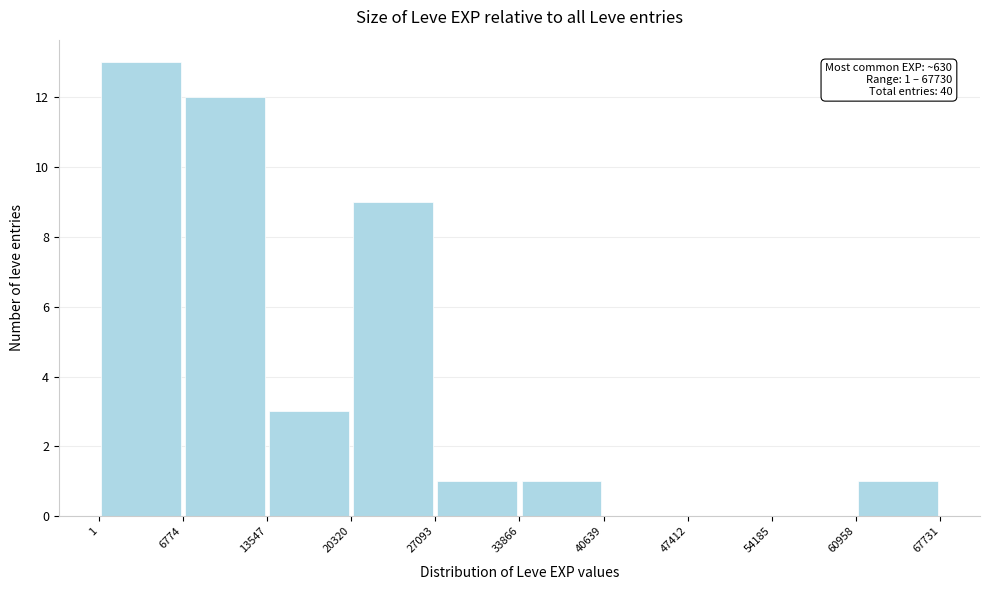

Over which range of the x-axis is the bar tallest?

1 to 6774